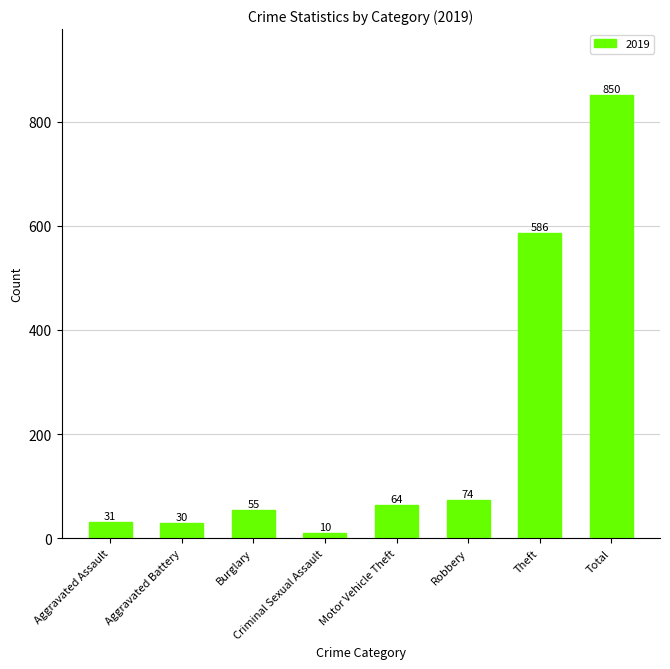

Rank the categories by value from highest to lowest.

Total, Theft, Robbery, Motor Vehicle Theft, Burglary, Aggravated Assault, Aggravated Battery, Criminal Sexual Assault